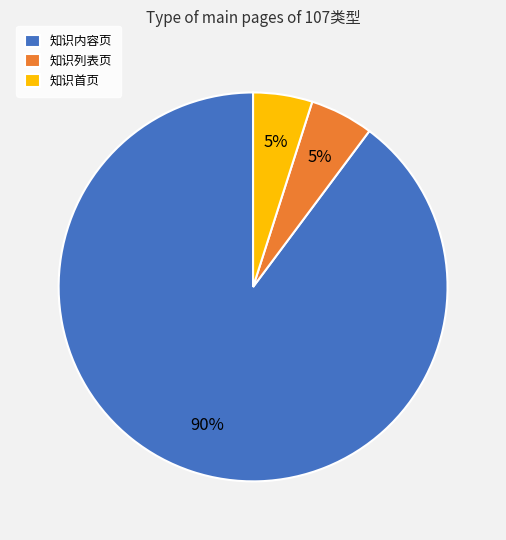

The 知识列表页 slice represents 16% of the pie. True or false?

False